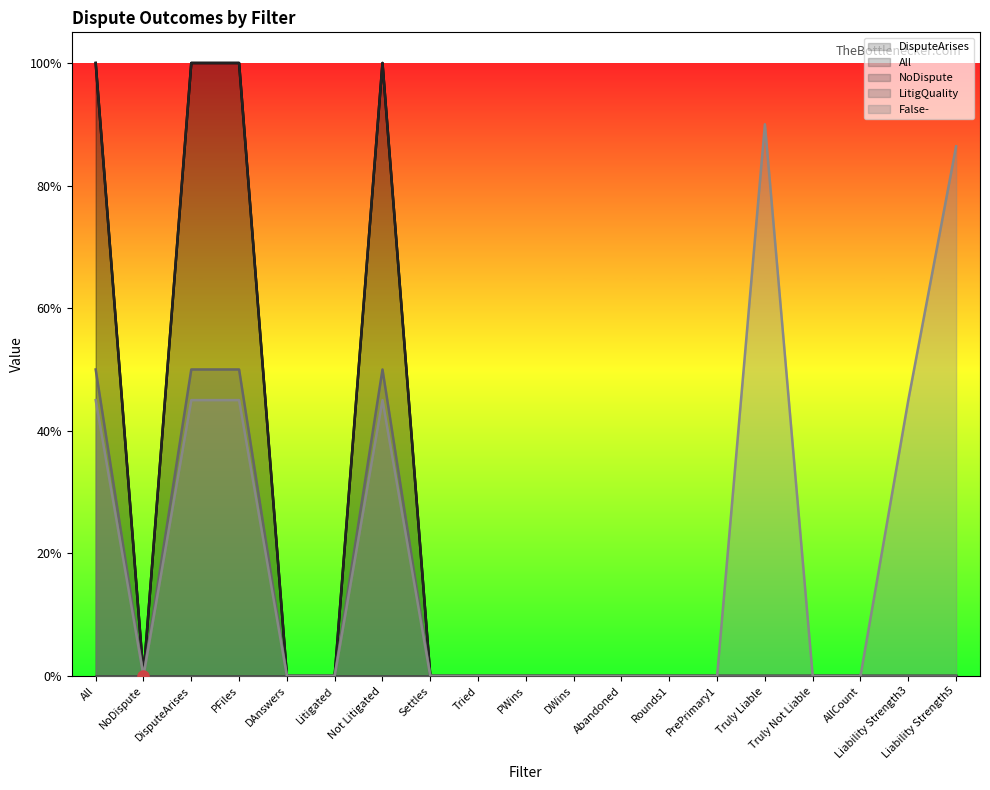

Reading left to right, list all the values displayed in this chart.

DisputeArises: 1.0	0.0	1.0	1.0	0.0	0.0	1.0	0.0	0.0	0.0	0.0	0.0	0.0	0.0	0.0	0.0	0.0	0.0	0.0
All: 1.0	0.0	1.0	1.0	0.0	0.0	1.0	0.0	0.0	0.0	0.0	0.0	0.0	0.0	0.0	0.0	0.0	0.0	0.0
LitigQuality: 0.5	0.0	0.5	0.5	0.0	0.0	0.5	0.0	0.0	0.0	0.0	0.0	0.0	0.0	0.0	0.0	0.0	0.0	0.0
False-: 0.4	0.0	0.4	0.4	0.0	0.0	0.4	0.0	0.0	0.0	0.0	0.0	0.0	0.0	0.9	0.0	0.0	0.5	0.9